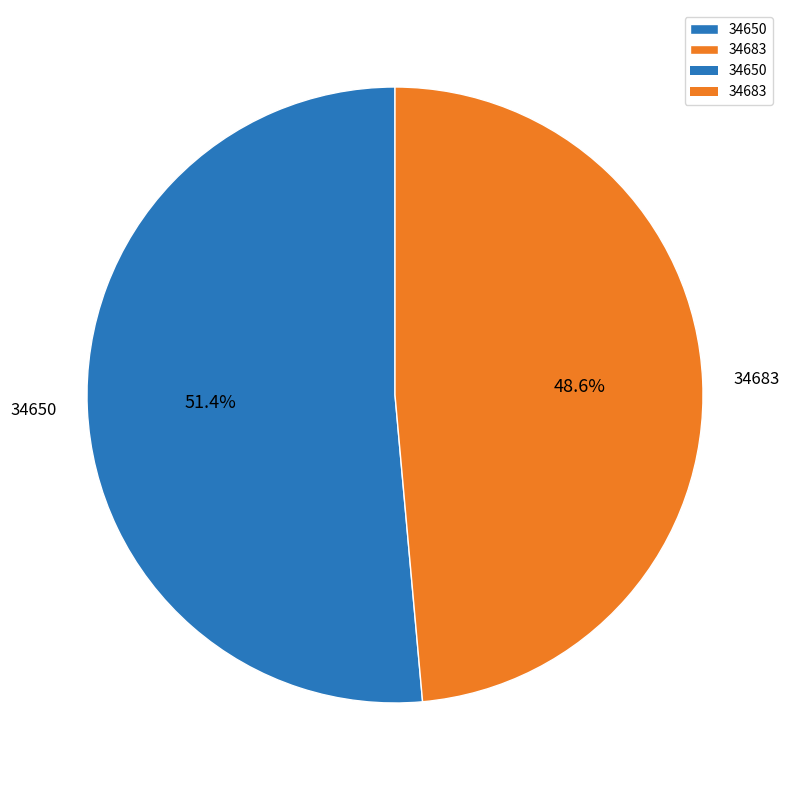

To the nearest percent, what portion does 34650 represent?

51%